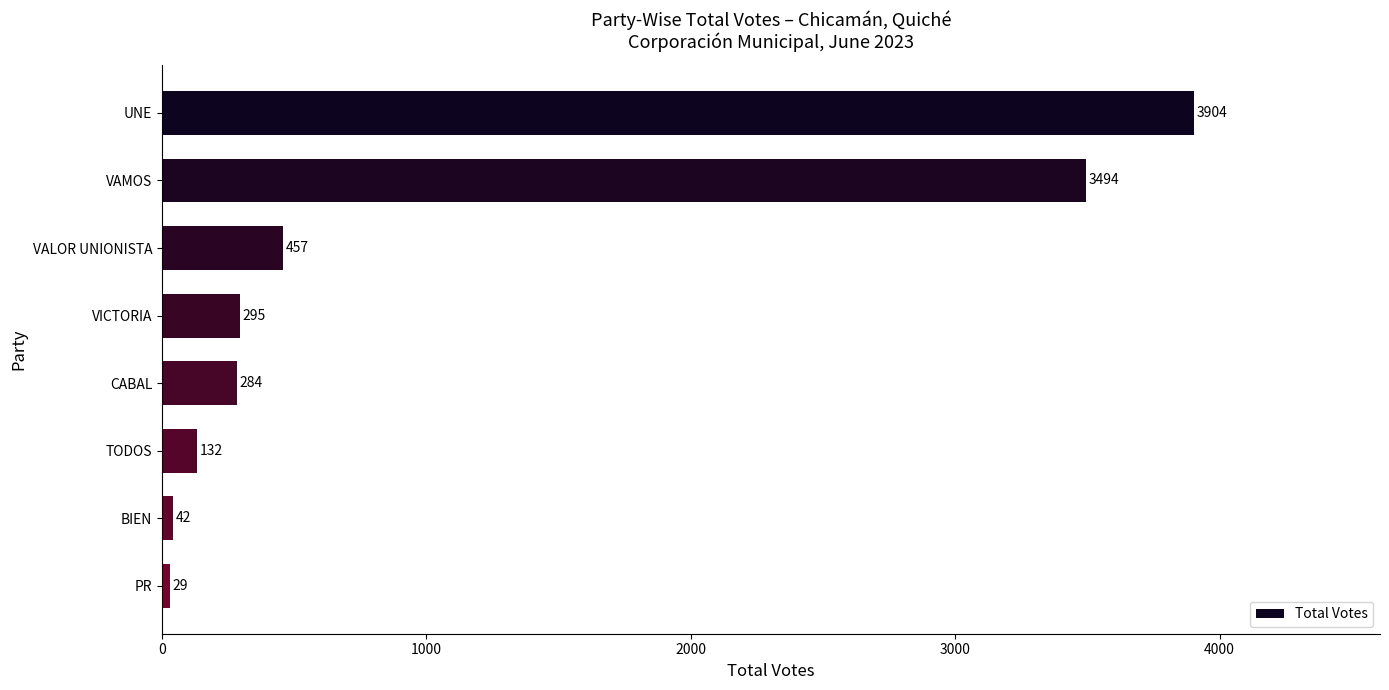

Reading bottom to top, transcribe all the data shown in this chart.

PR=29	BIEN=42	TODOS=132	CABAL=284	VICTORIA=295	VALOR UNIONISTA=457	VAMOS=3494	UNE=3904